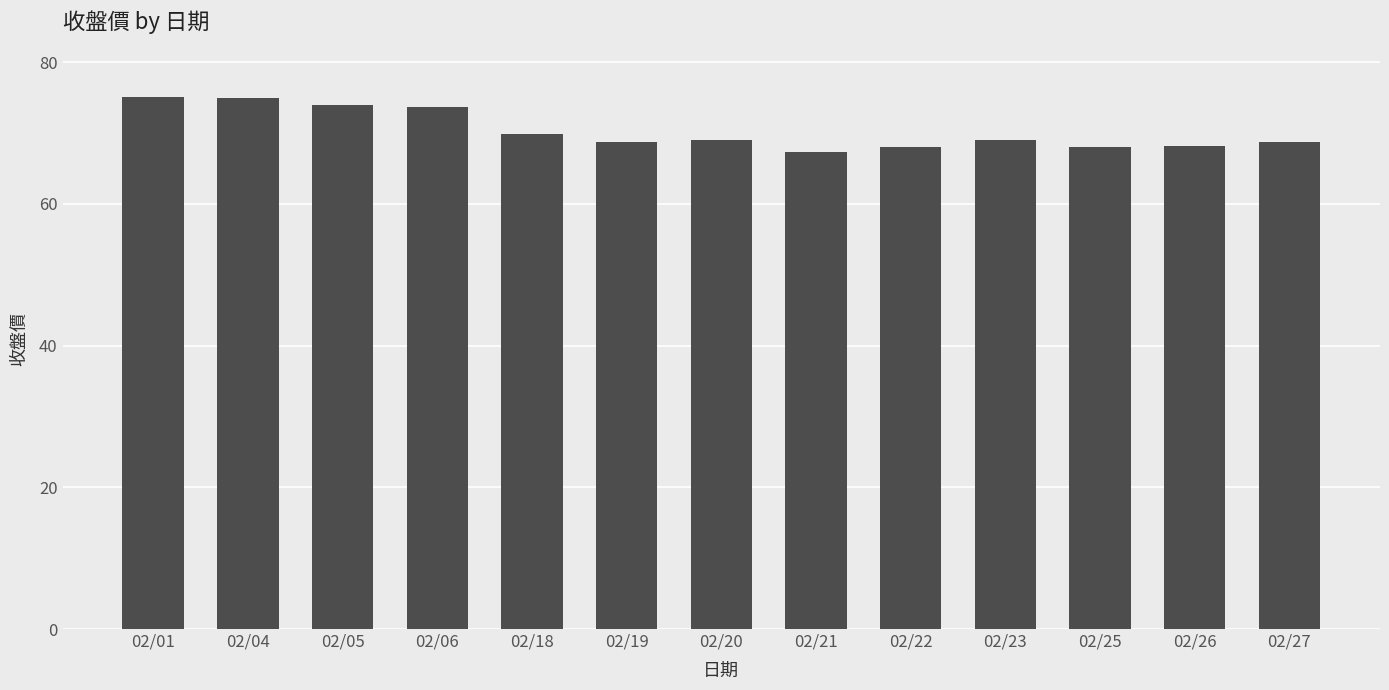

What is the minimum value shown in the chart?

67.4